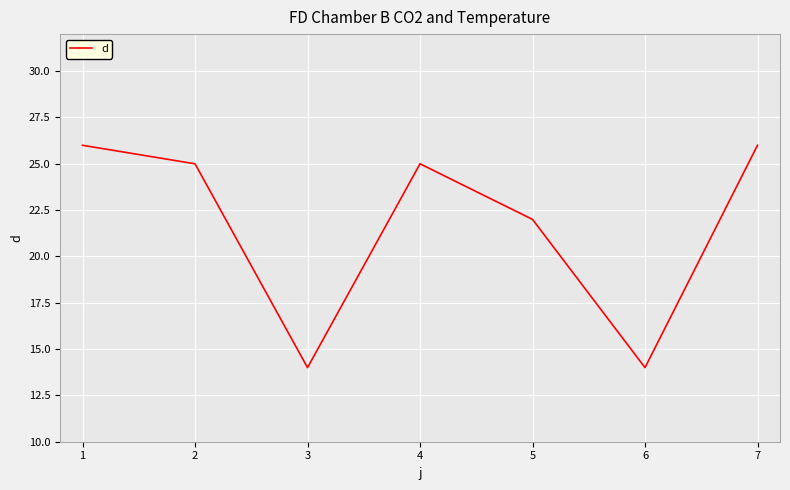

Between 5 and 1, which is larger?

1